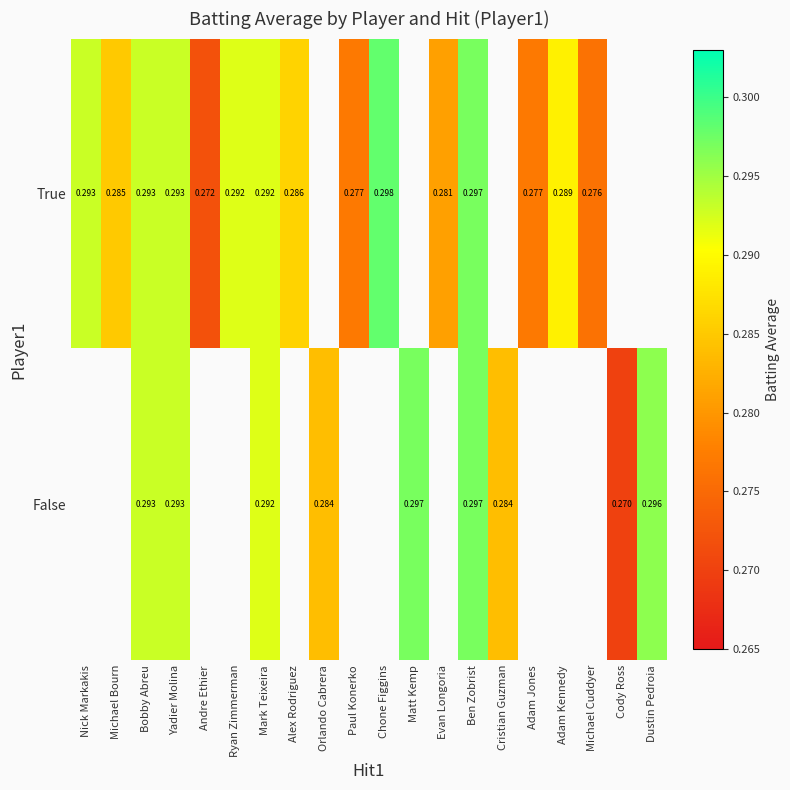

The value of False at Cristian Guzman is 0.4. True or false?

False